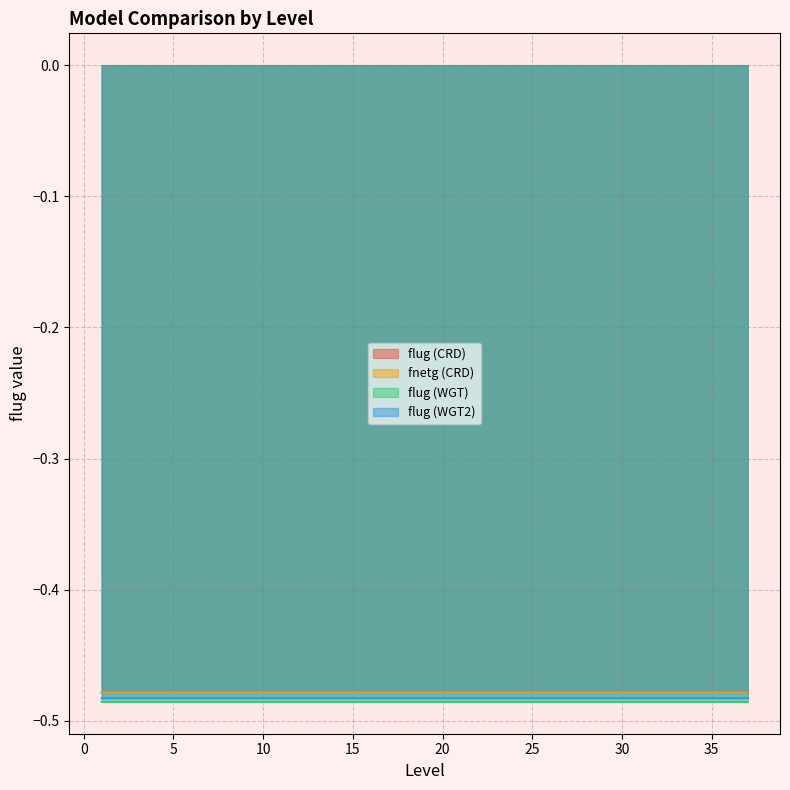

Reading left to right, what are all the values shown in this chart?

flug (CRD): 1=-0.5	2=-0.5	3=-0.5	4=-0.5	5=-0.5	6=-0.5	7=-0.5	8=-0.5	9=-0.5	10=-0.5	11=-0.5	12=-0.5	13=-0.5	14=-0.5	15=-0.5	16=-0.5	17=-0.5	18=-0.5	19=-0.5	20=-0.5	21=-0.5	22=-0.5	23=-0.5	24=-0.5	25=-0.5	26=-0.5	27=-0.5	28=-0.5	29=-0.5	30=-0.5	31=-0.5	32=-0.5	33=-0.5	34=-0.5	35=-0.5	36=-0.5	37=-0.5
fnetg (CRD): 1=-0.5	2=-0.5	3=-0.5	4=-0.5	5=-0.5	6=-0.5	7=-0.5	8=-0.5	9=-0.5	10=-0.5	11=-0.5	12=-0.5	13=-0.5	14=-0.5	15=-0.5	16=-0.5	17=-0.5	18=-0.5	19=-0.5	20=-0.5	21=-0.5	22=-0.5	23=-0.5	24=-0.5	25=-0.5	26=-0.5	27=-0.5	28=-0.5	29=-0.5	30=-0.5	31=-0.5	32=-0.5	33=-0.5	34=-0.5	35=-0.5	36=-0.5	37=-0.5
flug (WGT): 1=-0.5	2=-0.5	3=-0.5	4=-0.5	5=-0.5	6=-0.5	7=-0.5	8=-0.5	9=-0.5	10=-0.5	11=-0.5	12=-0.5	13=-0.5	14=-0.5	15=-0.5	16=-0.5	17=-0.5	18=-0.5	19=-0.5	20=-0.5	21=-0.5	22=-0.5	23=-0.5	24=-0.5	25=-0.5	26=-0.5	27=-0.5	28=-0.5	29=-0.5	30=-0.5	31=-0.5	32=-0.5	33=-0.5	34=-0.5	35=-0.5	36=-0.5	37=-0.5
flug (WGT2): 1=-0.5	2=-0.5	3=-0.5	4=-0.5	5=-0.5	6=-0.5	7=-0.5	8=-0.5	9=-0.5	10=-0.5	11=-0.5	12=-0.5	13=-0.5	14=-0.5	15=-0.5	16=-0.5	17=-0.5	18=-0.5	19=-0.5	20=-0.5	21=-0.5	22=-0.5	23=-0.5	24=-0.5	25=-0.5	26=-0.5	27=-0.5	28=-0.5	29=-0.5	30=-0.5	31=-0.5	32=-0.5	33=-0.5	34=-0.5	35=-0.5	36=-0.5	37=-0.5